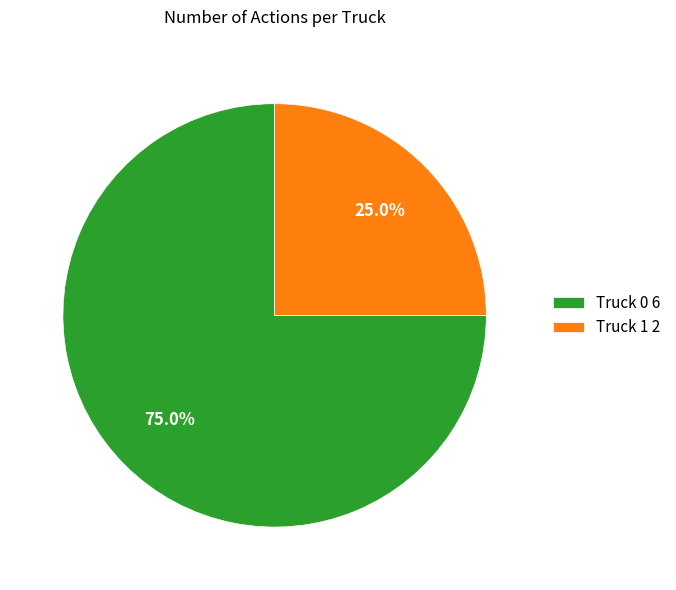

Is it true that Truck 1 is 25% of the pie?

True